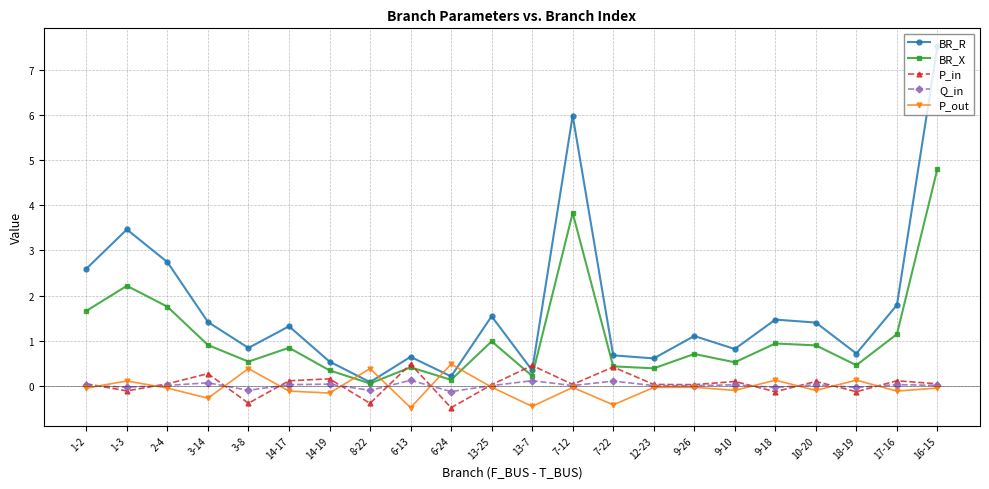

Which series has the largest range (max minus min)?

BR_R